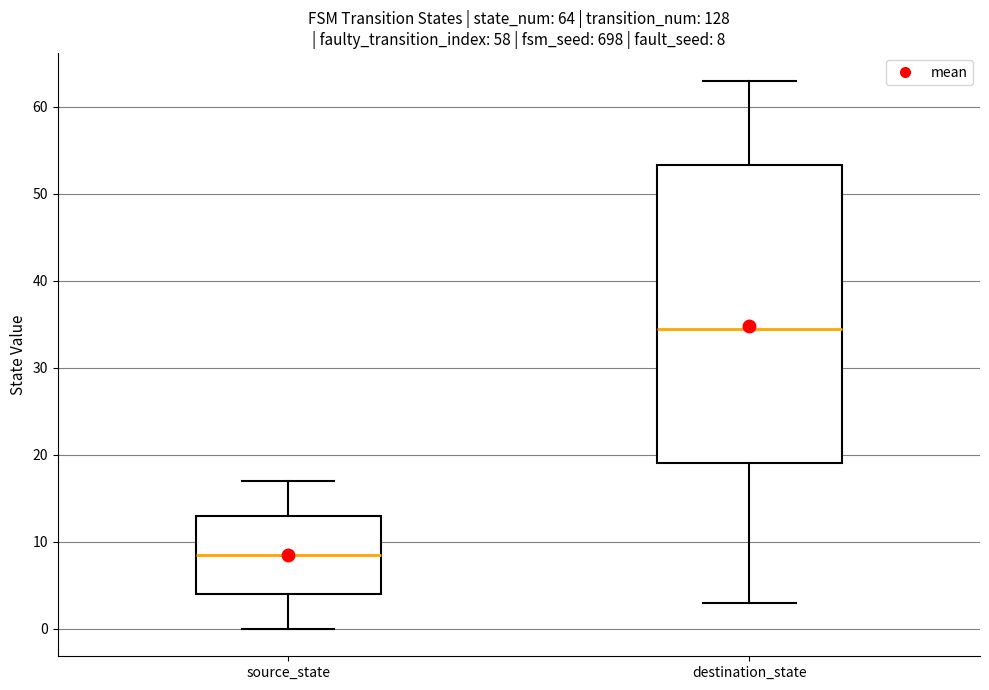

Which box is the tallest, from its lower edge to its upper edge?

destination_state